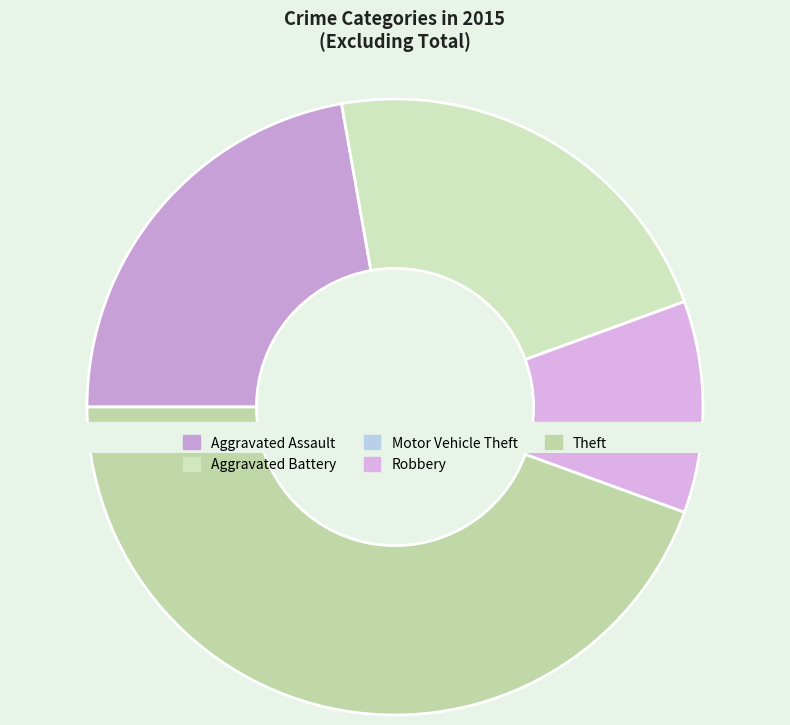

Is it true that Aggravated Assault is 22% of the pie?

True